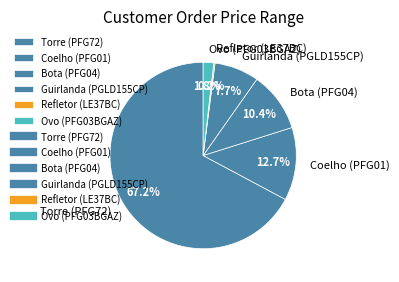

Does Torre (PFG72) account for over 50% of the chart?

Yes